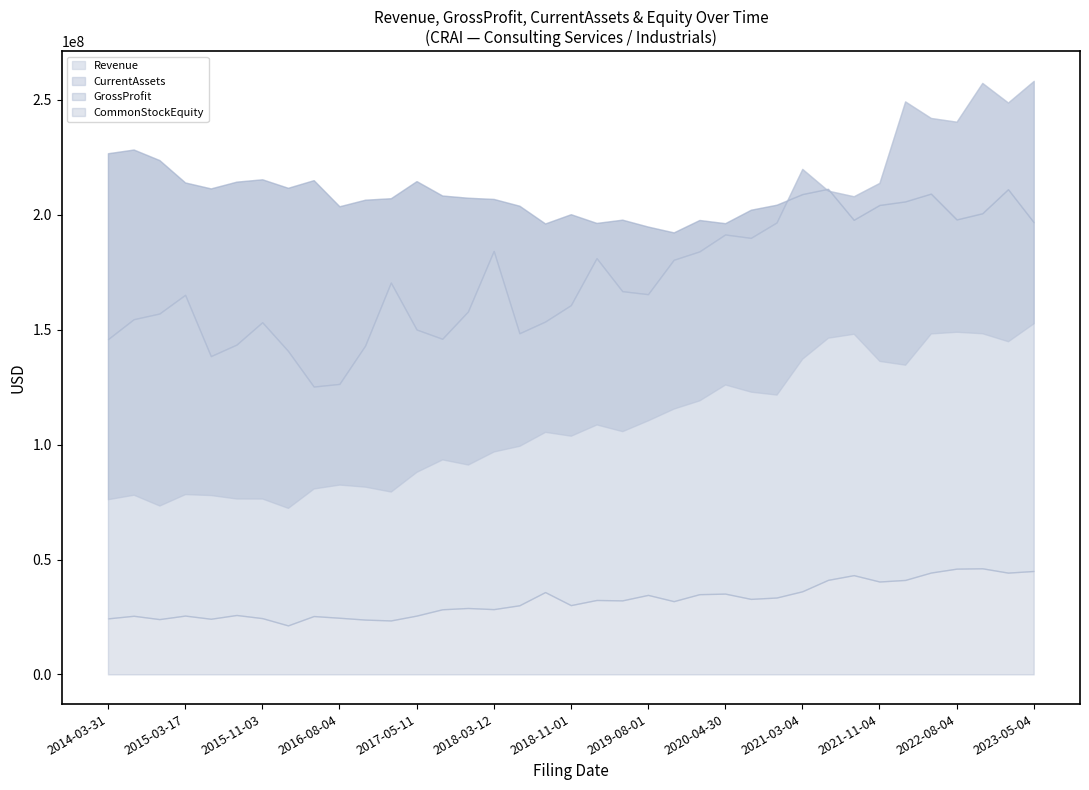

True or false: CurrentAssets has a value of 80176671 at 2021-08-05.

False